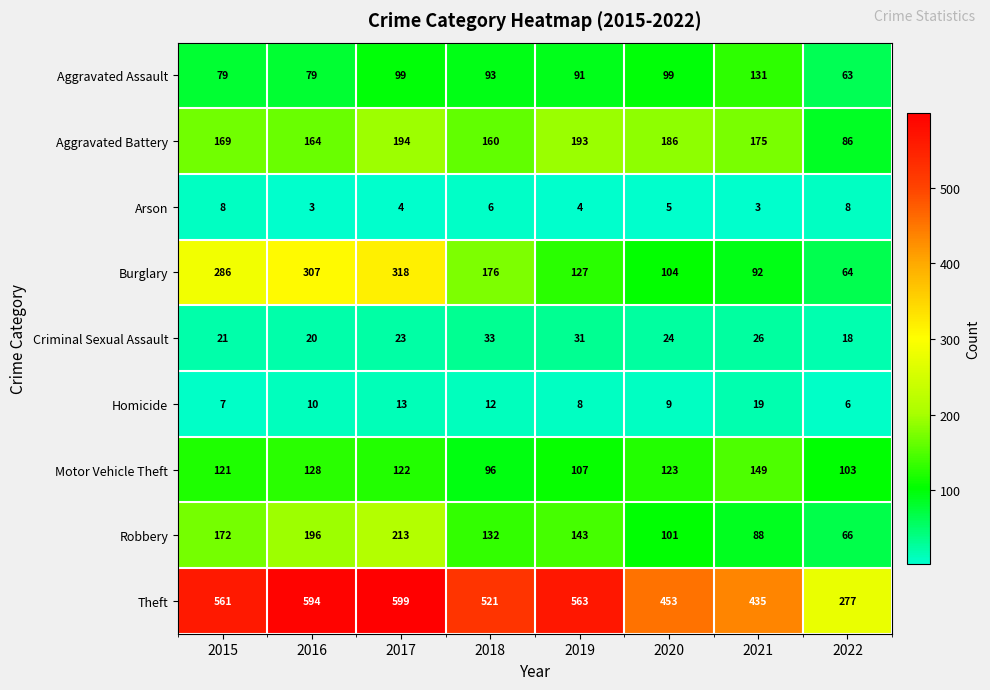

At how many categories does at least one series exceed 485?

5